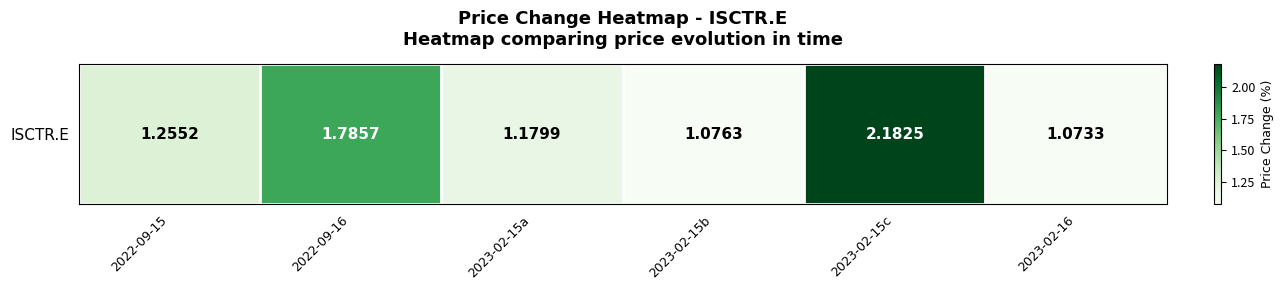

Between 2023-02-16 and 2022-09-15, which is larger?

2022-09-15